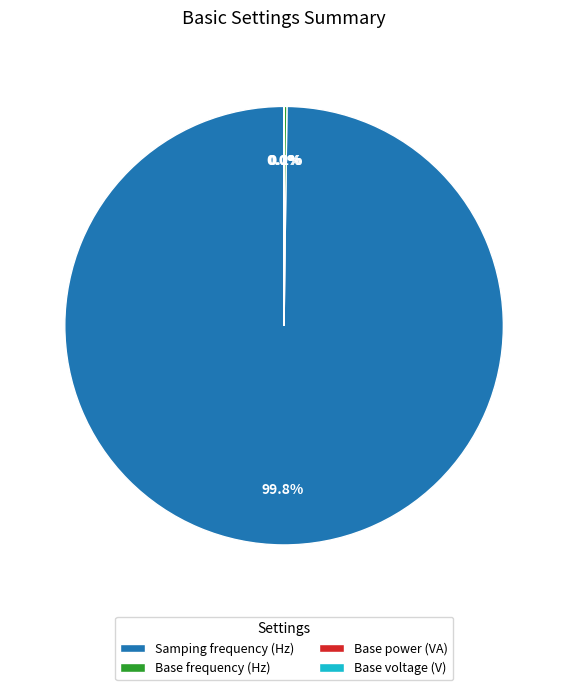

To the nearest percent, what is the average slice percentage?

25%